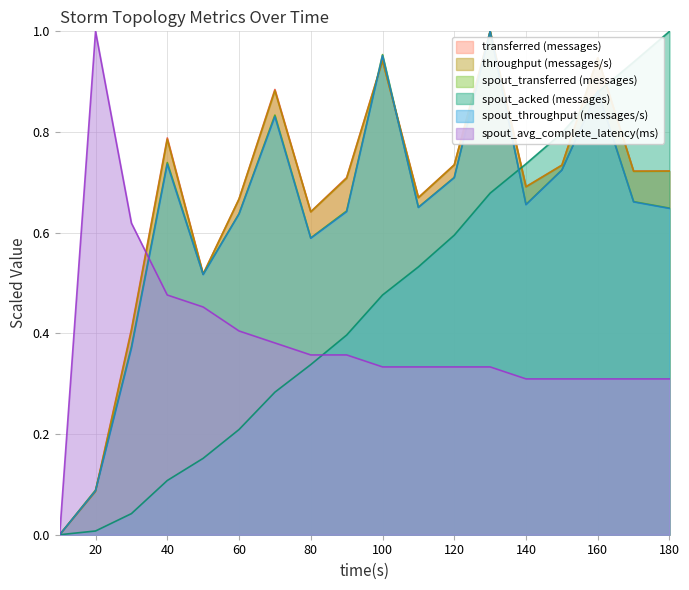

How many lines are shown in the chart?

6